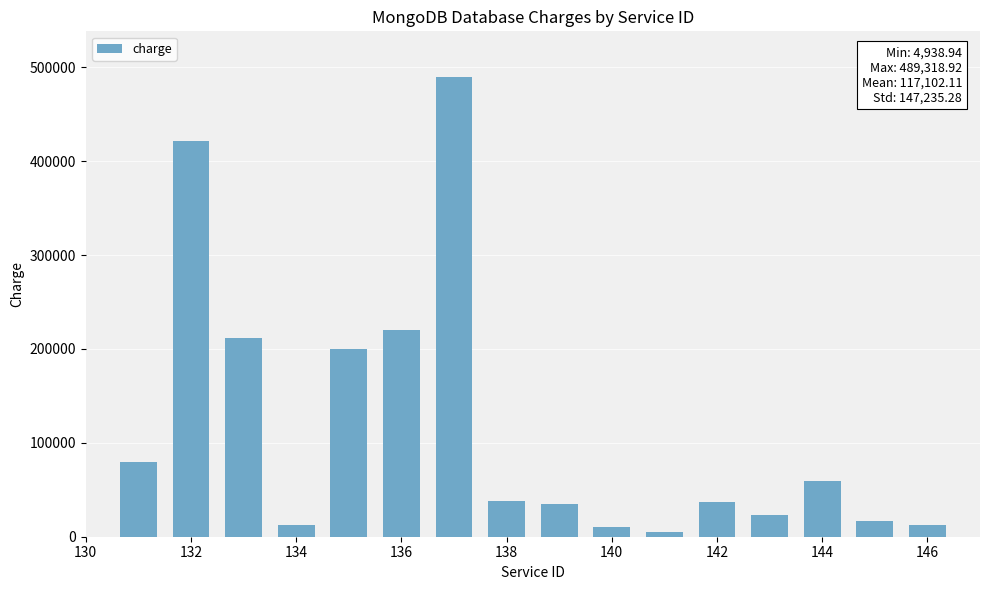

What is the average value?

117102.1